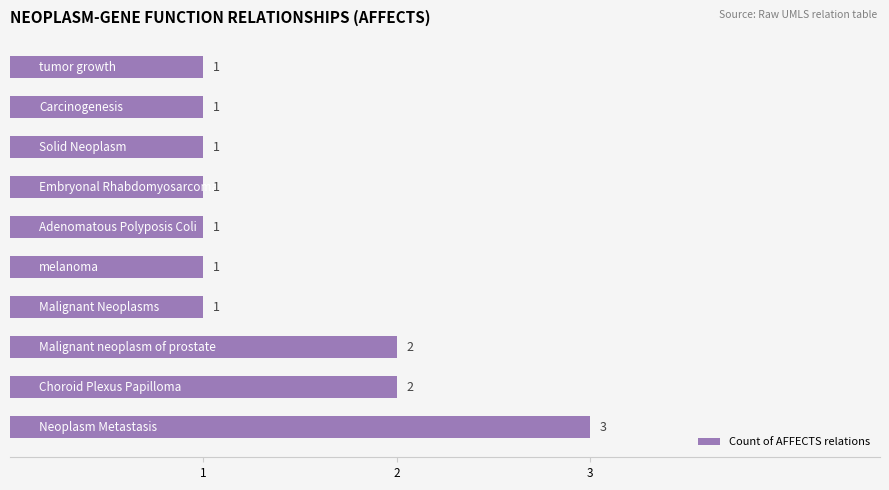

Count the values in the range 1 to 2.

9